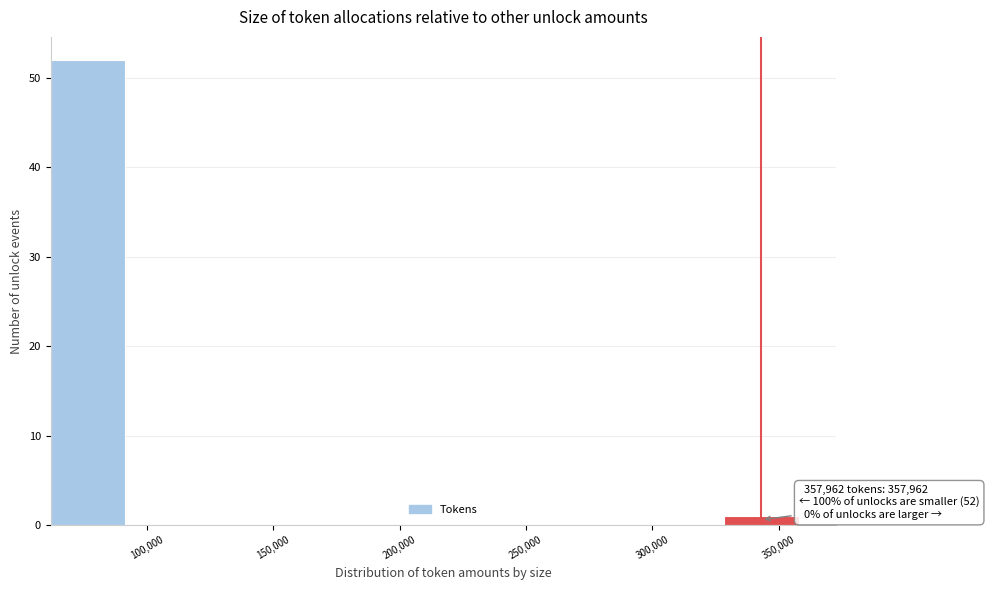

Which range on the x-axis has the tallest bar?

60000 to 90000